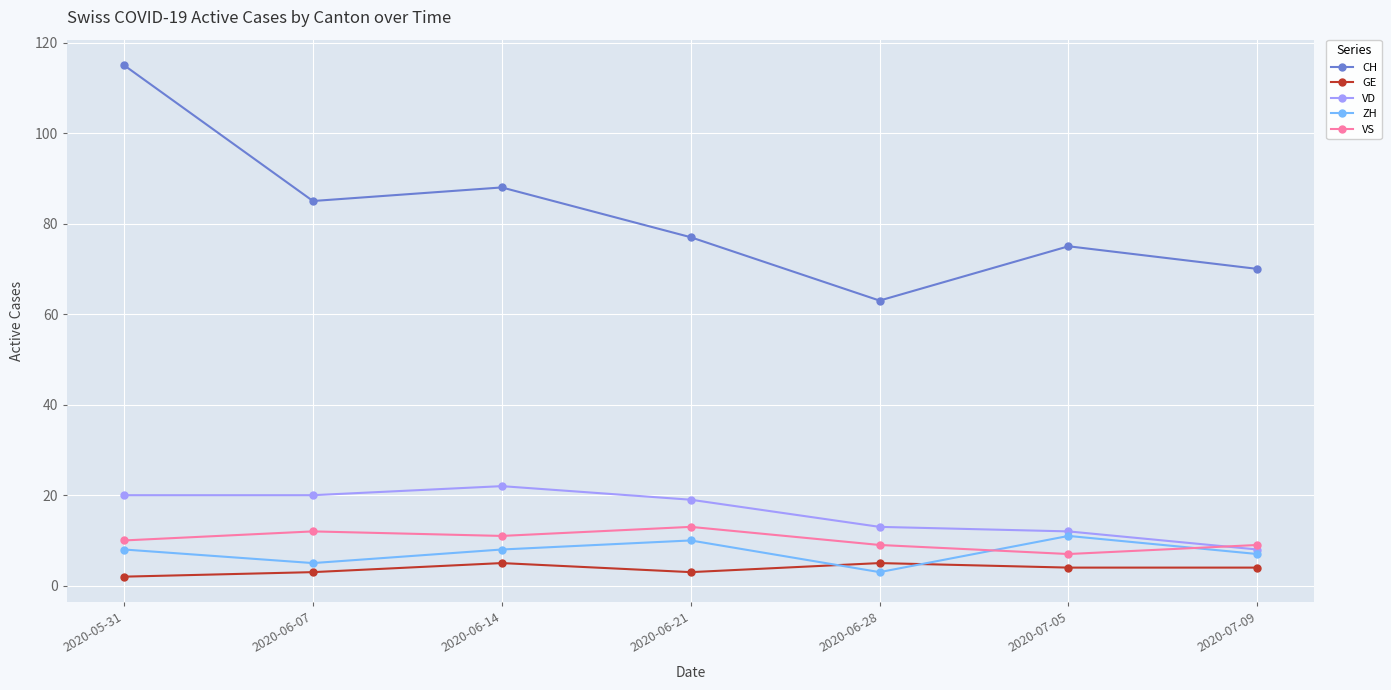

What are all the series names shown in the legend?

CH, GE, VD, ZH, VS